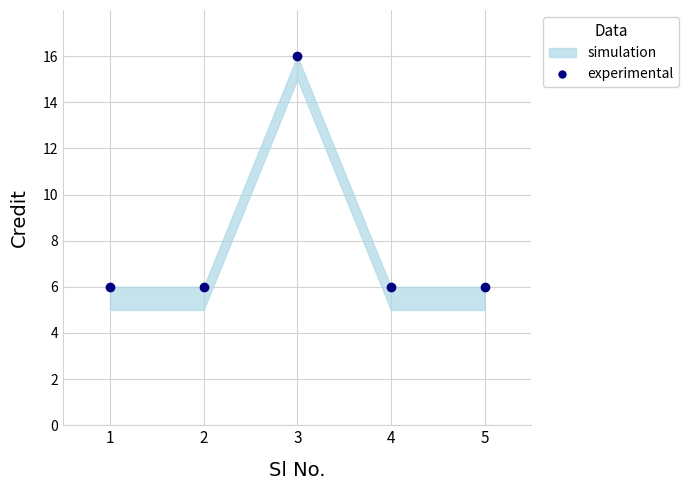

At which category does the chart reach its peak across all series?

3